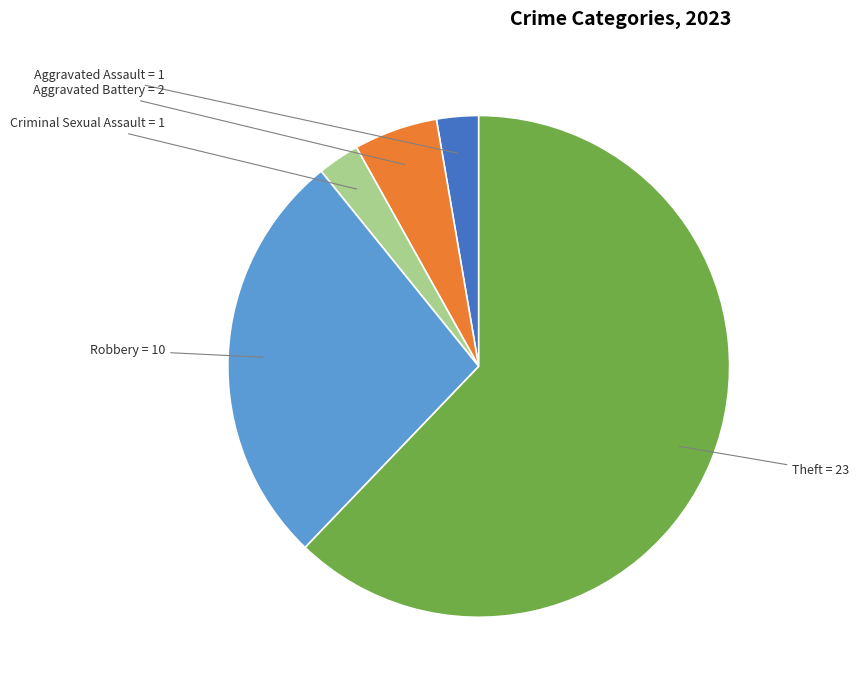

True or false: Aggravated Assault accounts for 3% of the total.

True